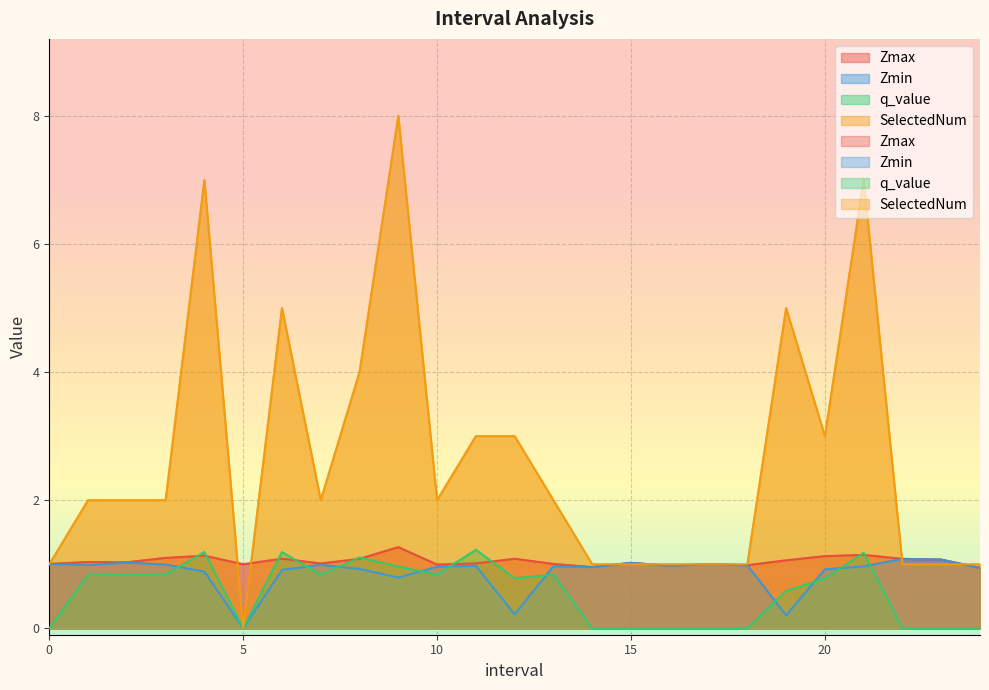

What is the difference between the maximum and minimum values in the Zmax series?

0.3